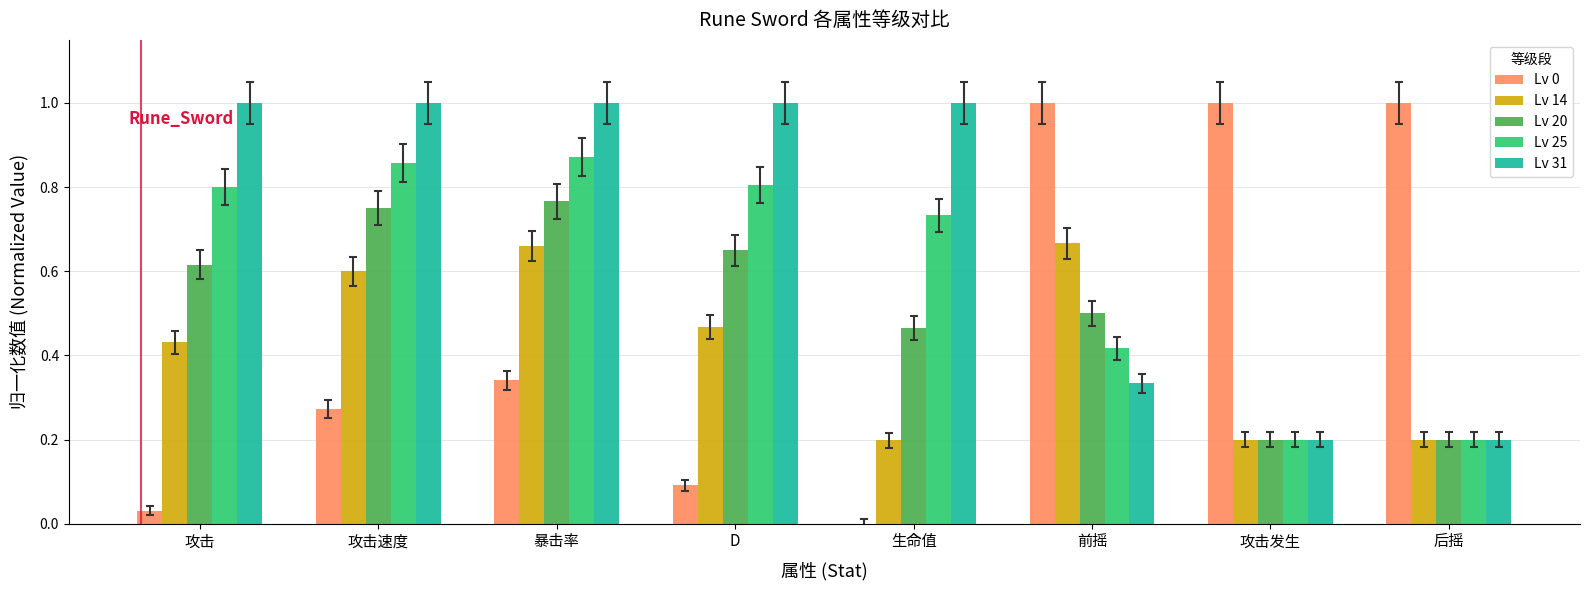

What is the sum of all Lv 14 values?

3.4